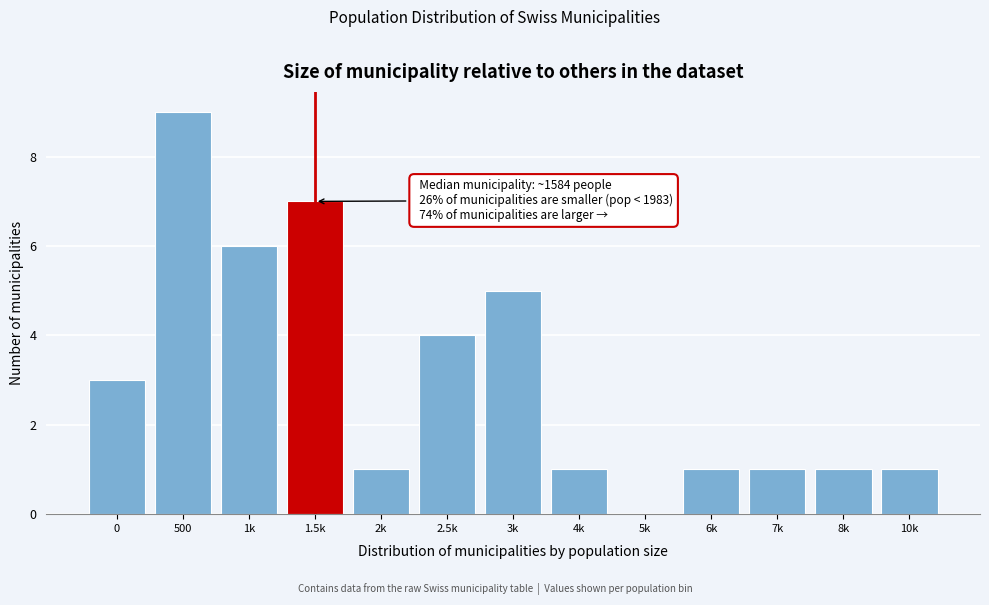

Reading left to right, transcribe all the data shown in this chart.

0=3	500=9	1k=6	1.5k=7	2k=1	2.5k=4	3k=5	4k=1	5k=0	6k=1	7k=1	8k=1	10k=1